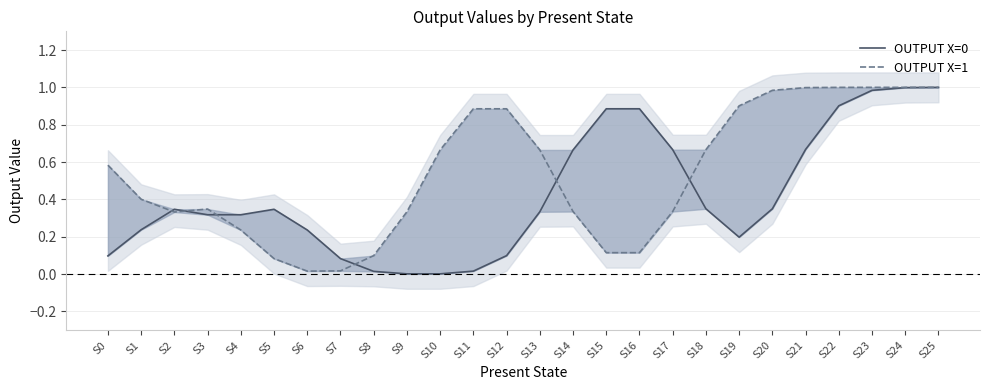

Where is OUTPUT X=1 nearest to the value 0?

S6